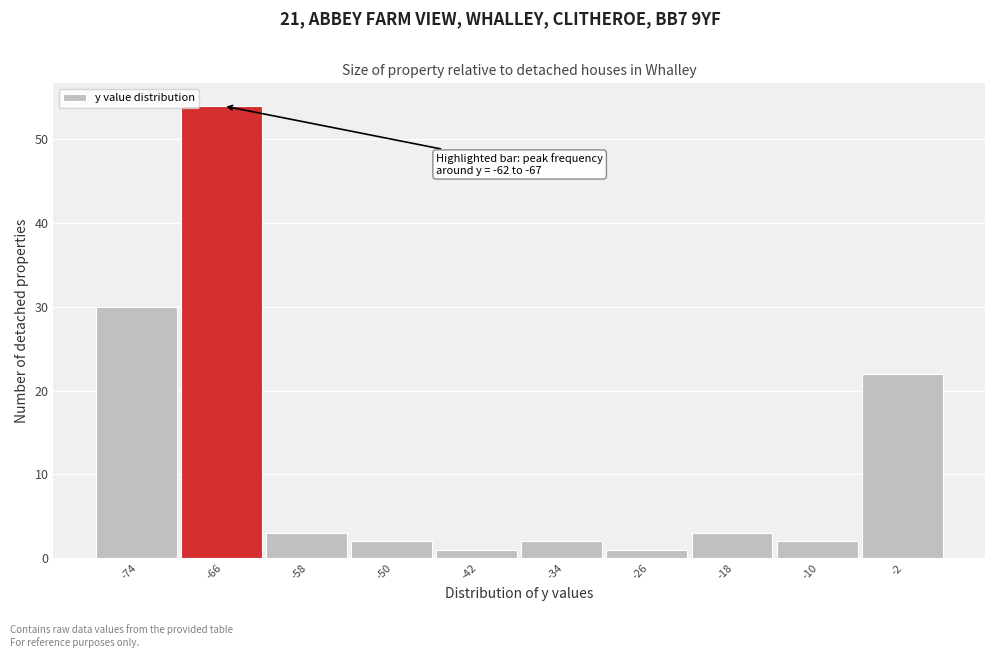

Reading left to right, list all the values displayed in this chart.

-74=30	-66=54	-58=3	-50=2	-42=1	-34=2	-26=1	-18=3	-10=2	-2=22